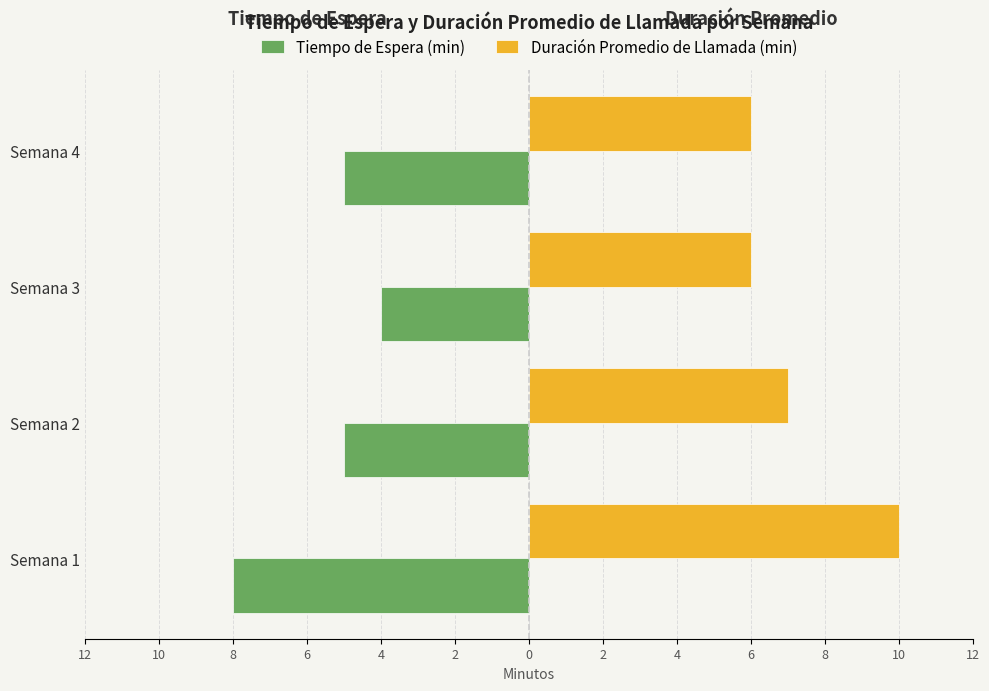

What are all the series names shown in the legend?

Tiempo de Espera (min), Duración Promedio de Llamada (min)